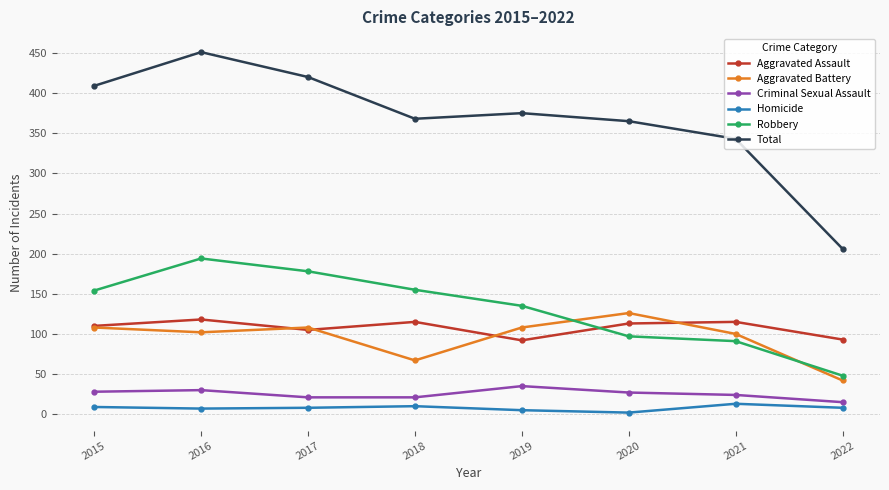

Which label corresponds to the largest value in the chart?

2016